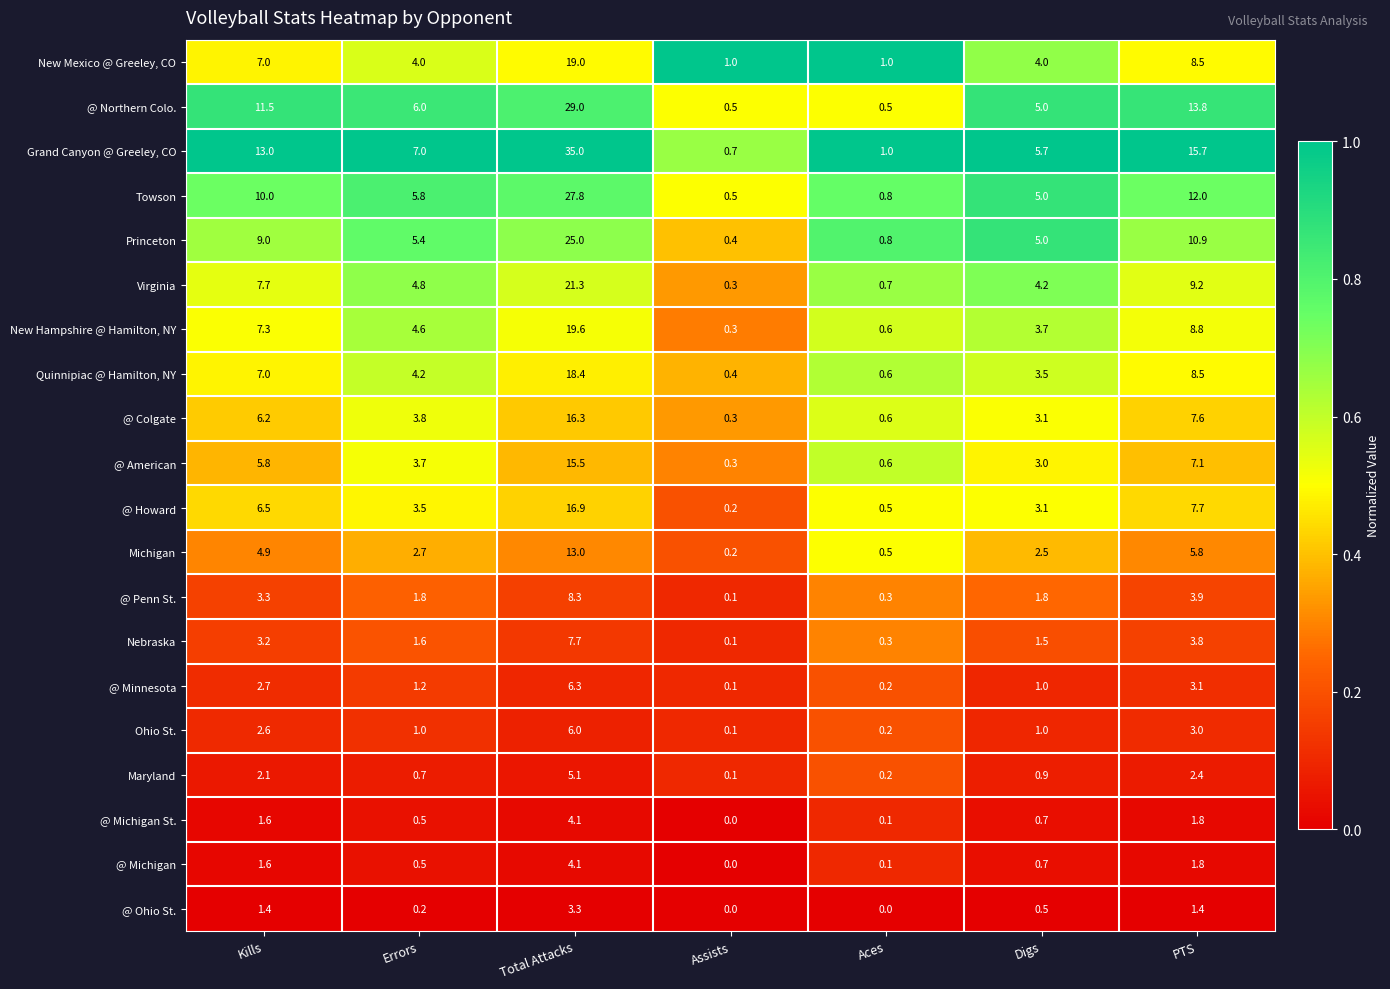

At which label does @ American first exceed 3?

Kills